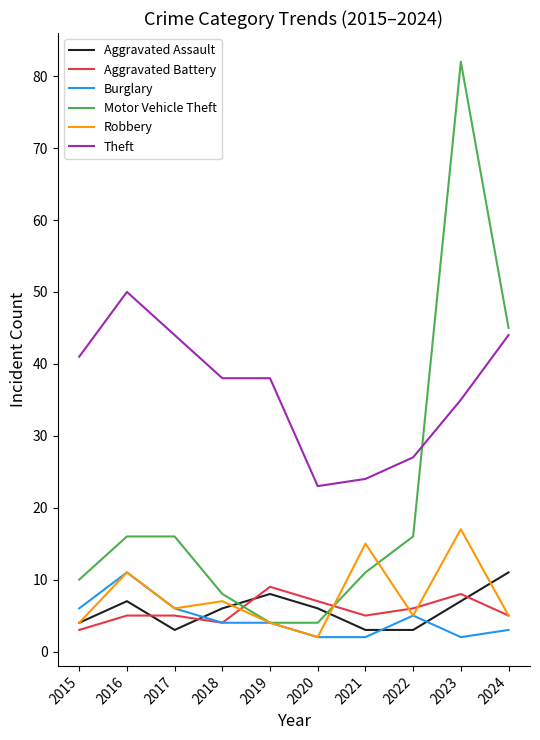

Between 2019 and 2024, which series saw the biggest shift?

Motor Vehicle Theft